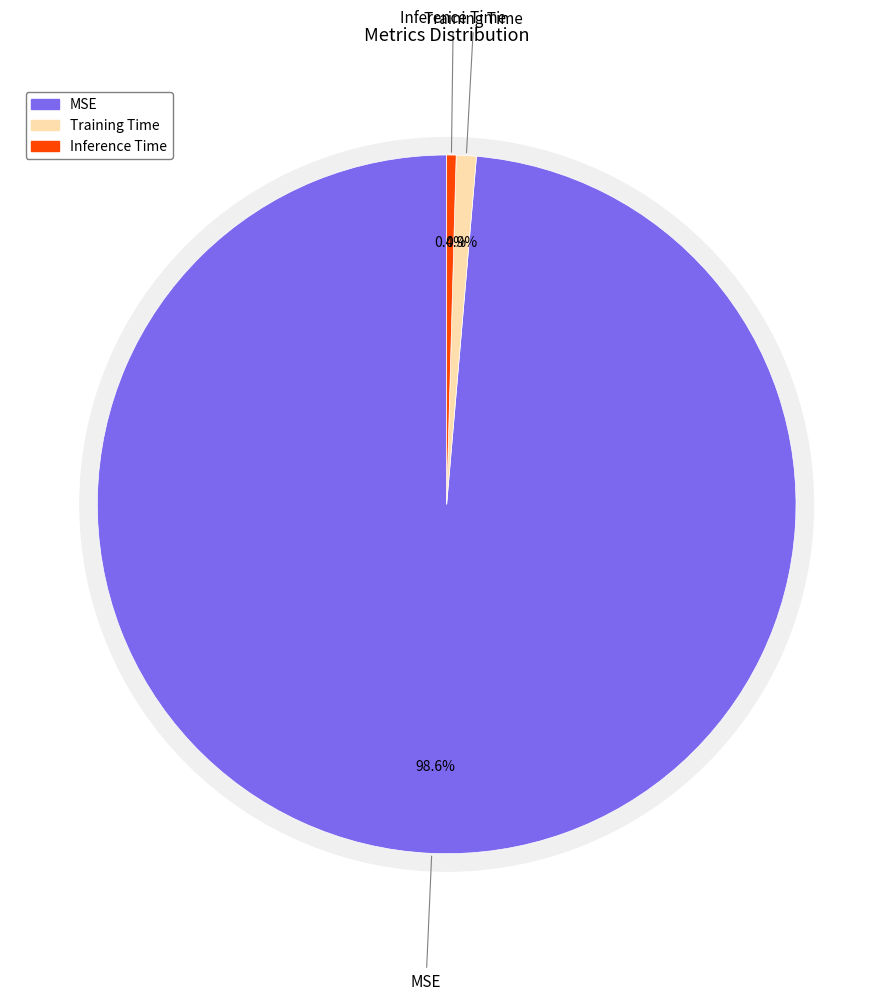

To the nearest percent, what is the difference between the Training Time and MSE slice percentages?

98%